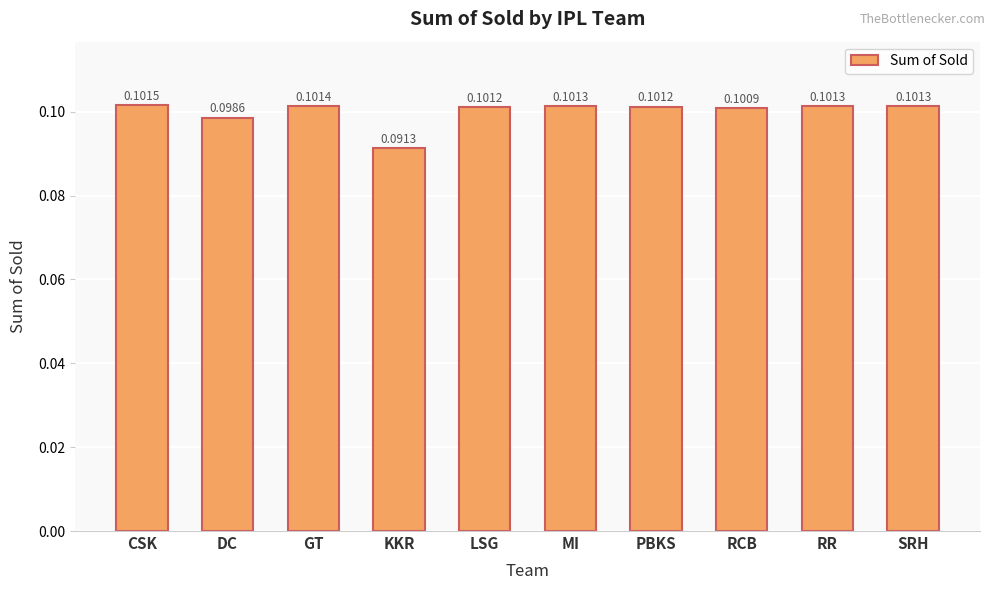

Which label corresponds to the smallest value in the chart?

KKR